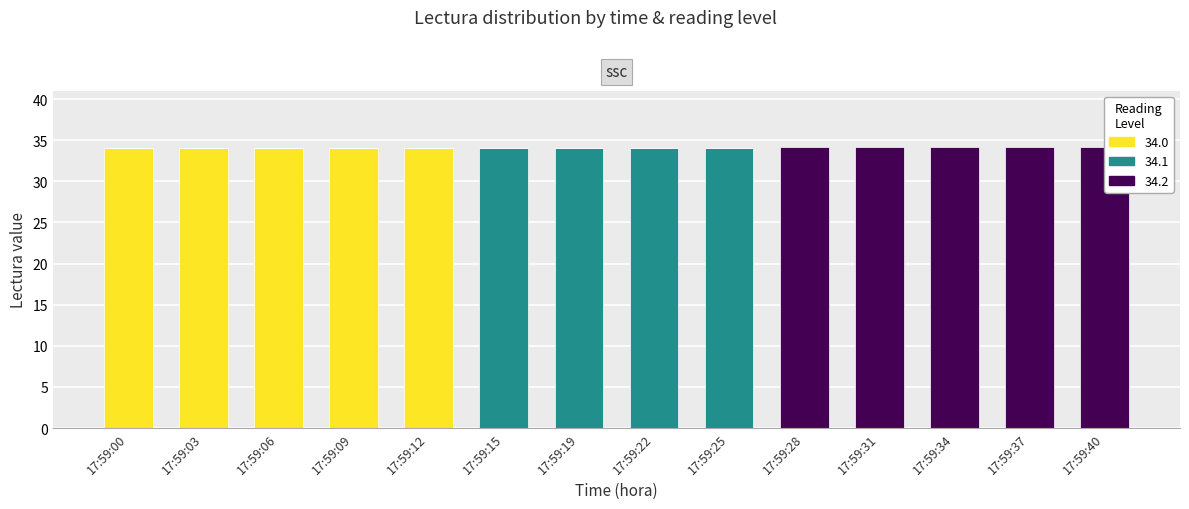

What is the sum of all 34.0 values?

170.0